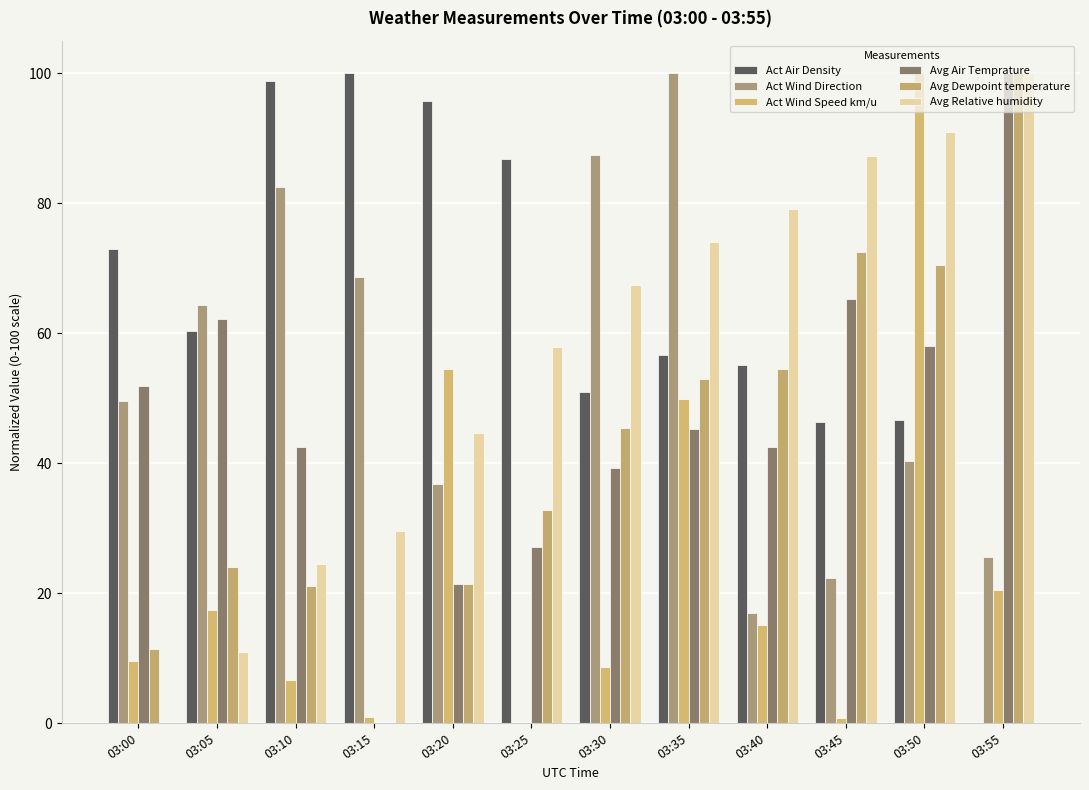

Reading left to right, list all the values displayed in this chart.

Act Air Density: 72.9	60.3	98.8	100.0	95.7	86.8	50.9	56.7	55.2	46.3	46.6	0.0
Act Wind Direction: 49.5	64.4	82.5	68.6	36.8	0.0	87.4	100.0	17.0	22.3	40.4	25.6
Act Wind Speed km/u: 9.6	17.3	6.6	0.9	54.4	0.0	8.6	49.9	15.2	0.8	100.0	20.6
Avg Air Temprature: 51.9	62.1	42.5	0.0	21.3	27.1	39.2	45.3	42.5	65.3	58.0	100.0
Avg Dewpoint temperature: 11.4	24.0	21.1	0.0	21.4	32.8	45.5	53.0	54.5	72.4	70.6	100.0
Avg Relative humidity: 0.0	10.9	24.4	29.5	44.6	57.9	67.4	74.0	79.1	87.2	90.9	100.0